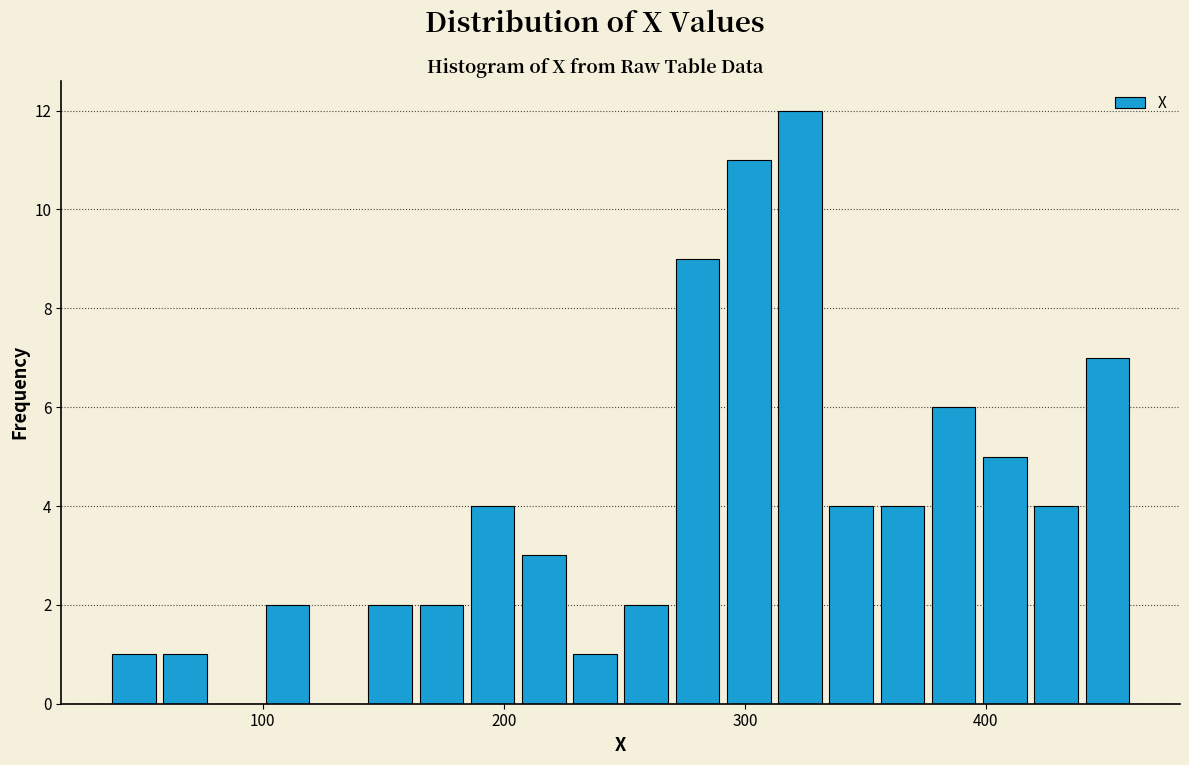

Read against the x-axis, roughly where is the centre of the tallest bar?

320